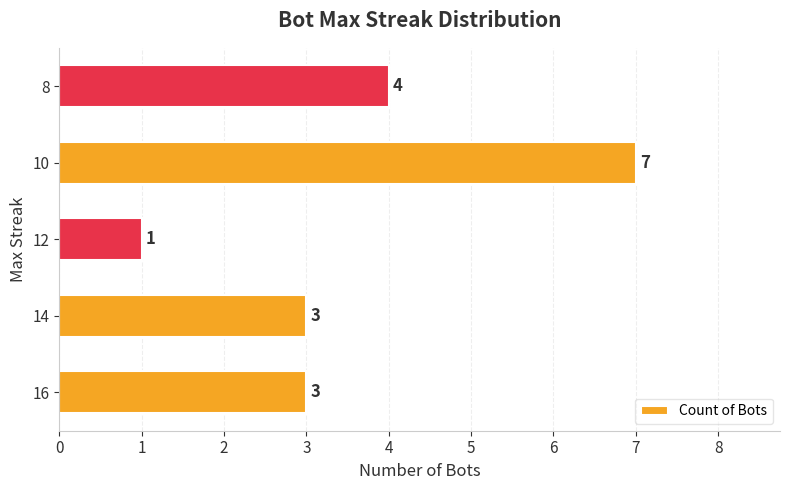

True or false: the data shows 1 at 12.

True